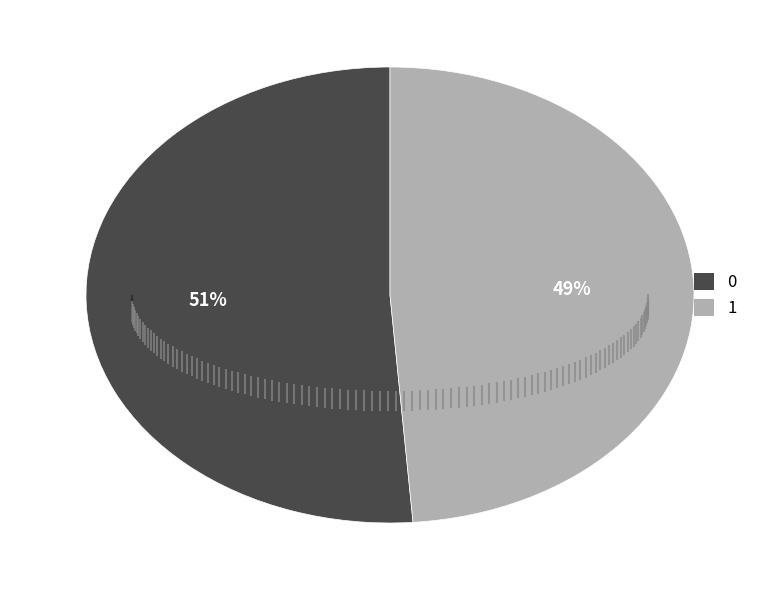

How many slices are in this pie chart?

2